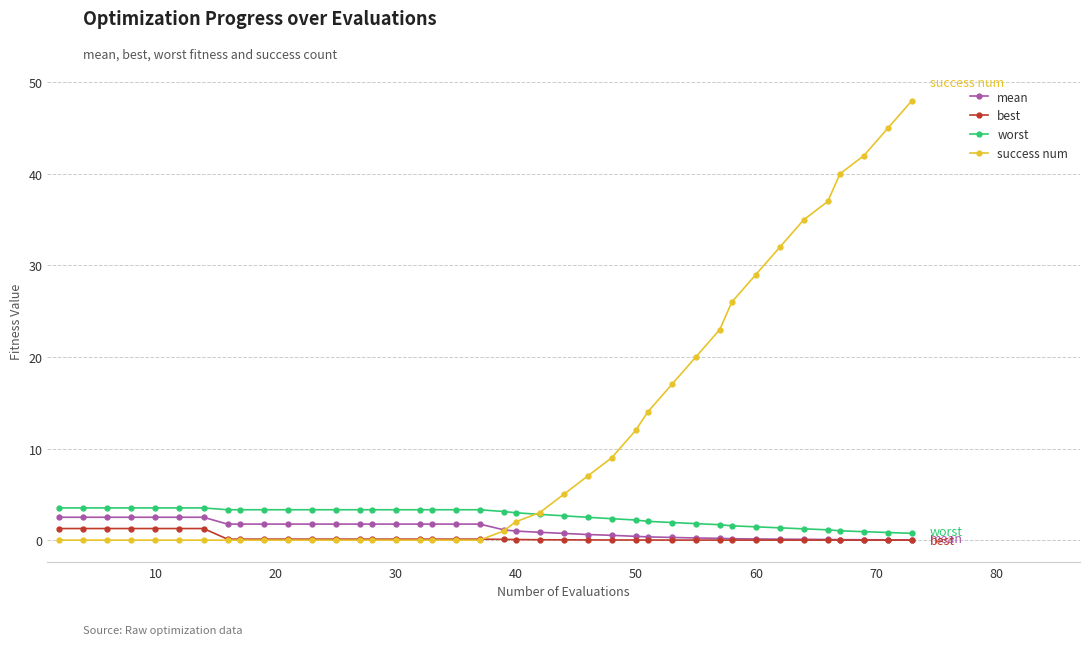

Is this an area chart (filled region under the line)?

No